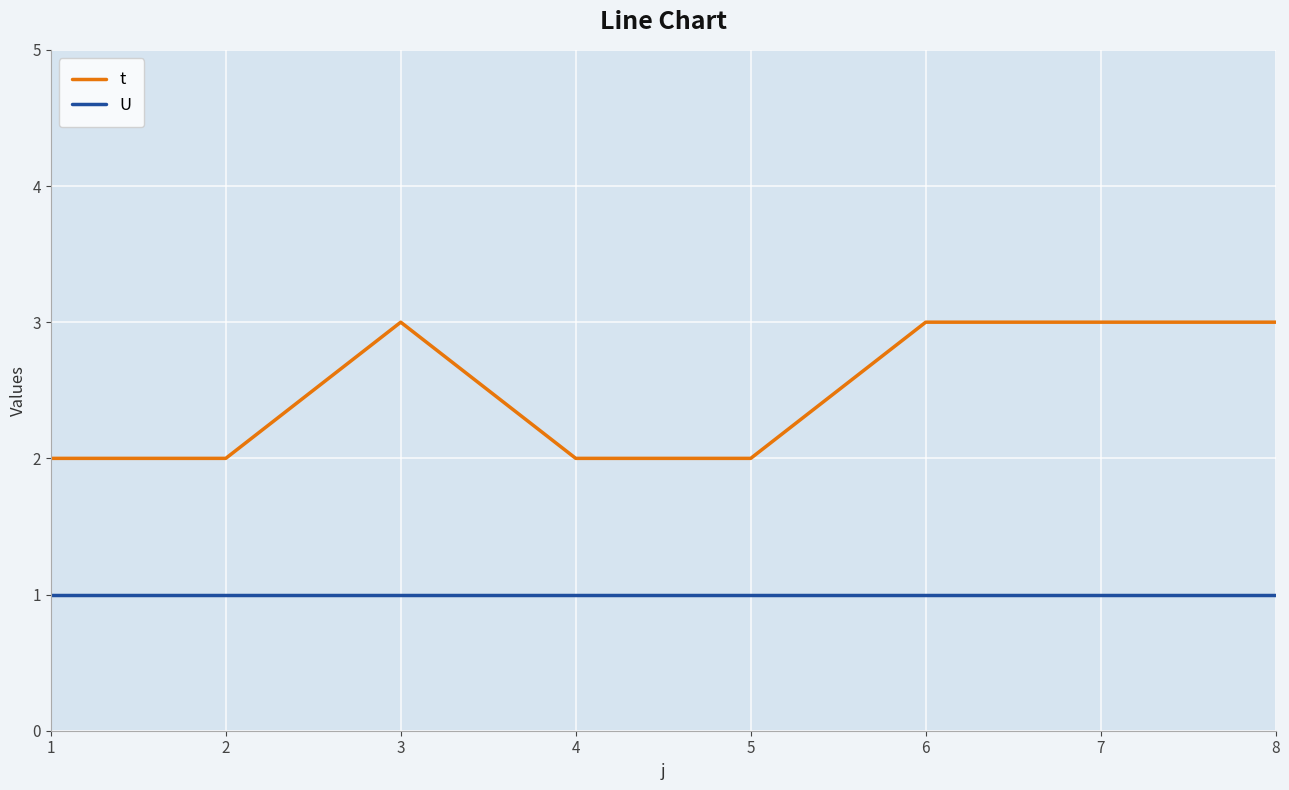

Is the value of U at 3 greater than the value of t at 6?

No